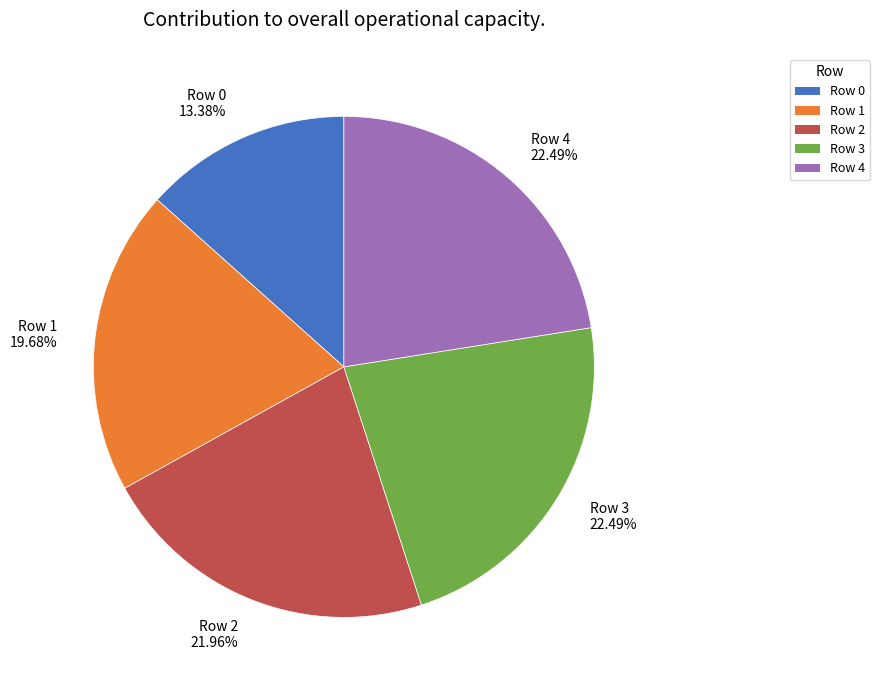

True or false: Row 4 accounts for 22% of the total.

True